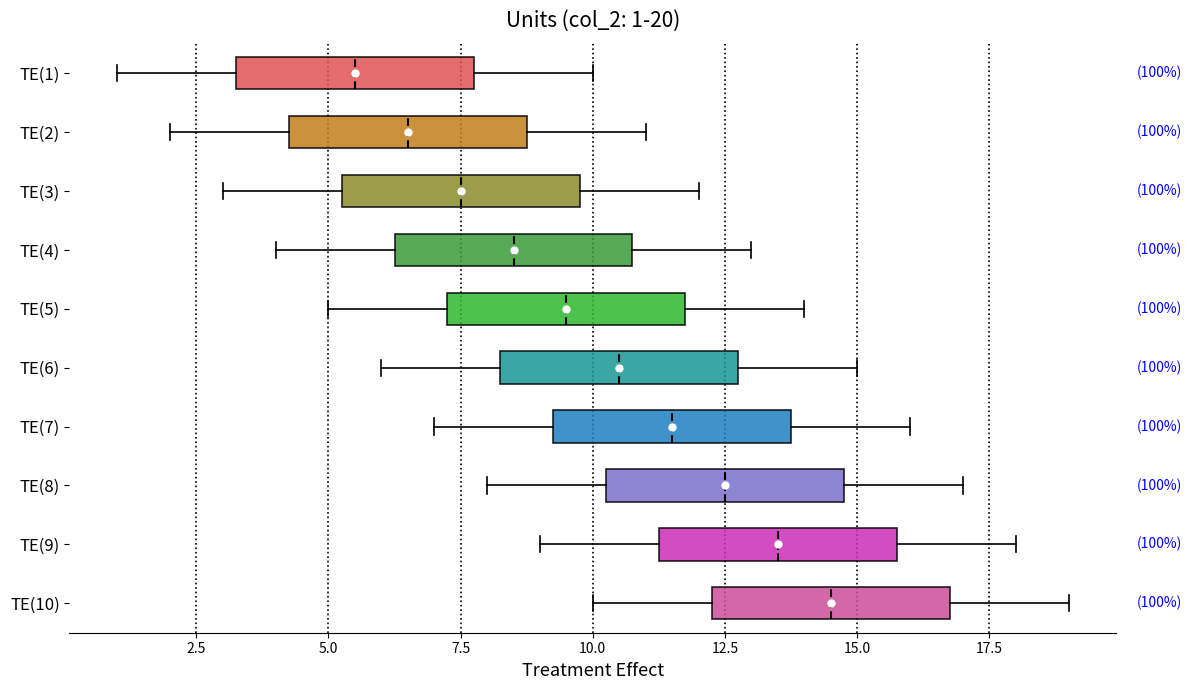

Which box's median line is the furthest to the left?

TE(1)